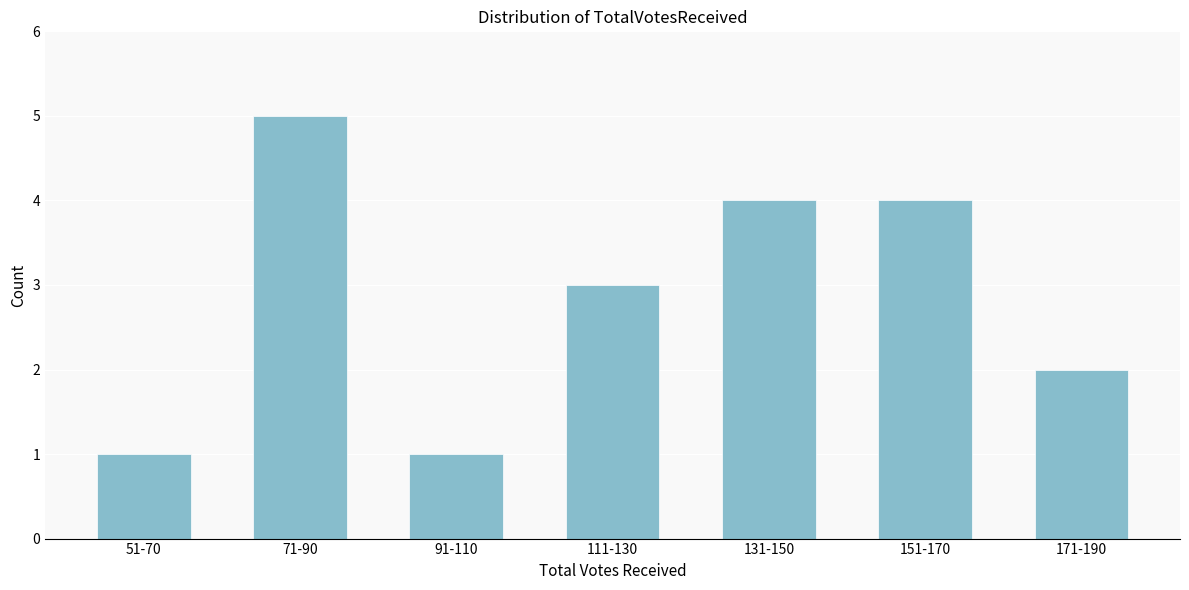

Reading left to right, list all the values displayed in this chart.

51-70=1	71-90=5	91-110=1	111-130=3	131-150=4	151-170=4	171-190=2